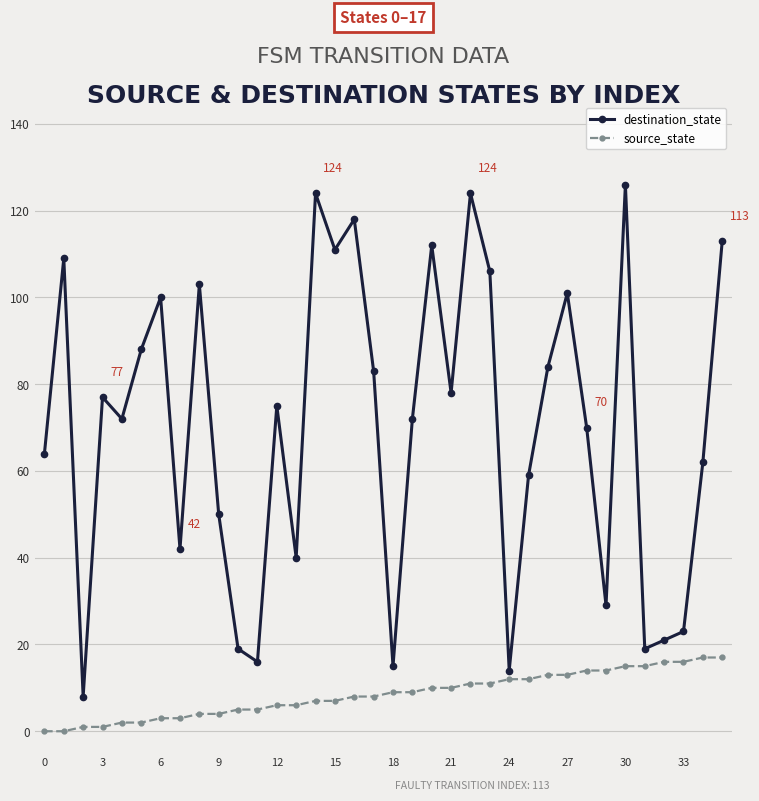

Which series has the largest total across all categories?

destination_state